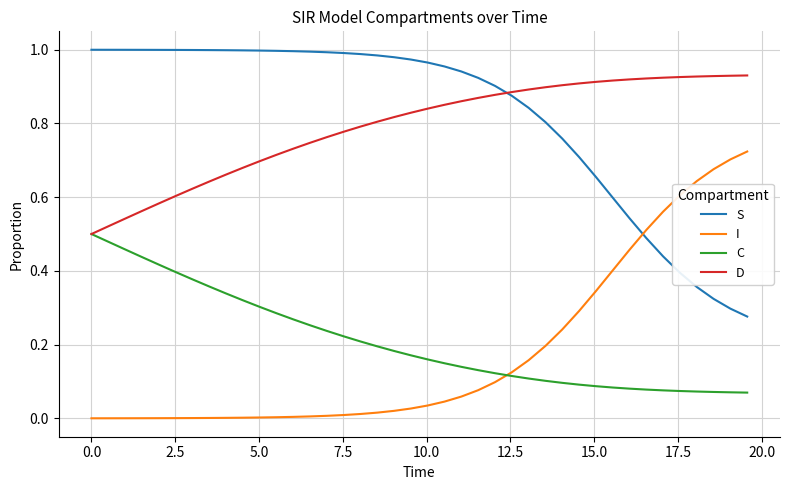

List the series in order of their peak value, highest first.

S, D, I, C